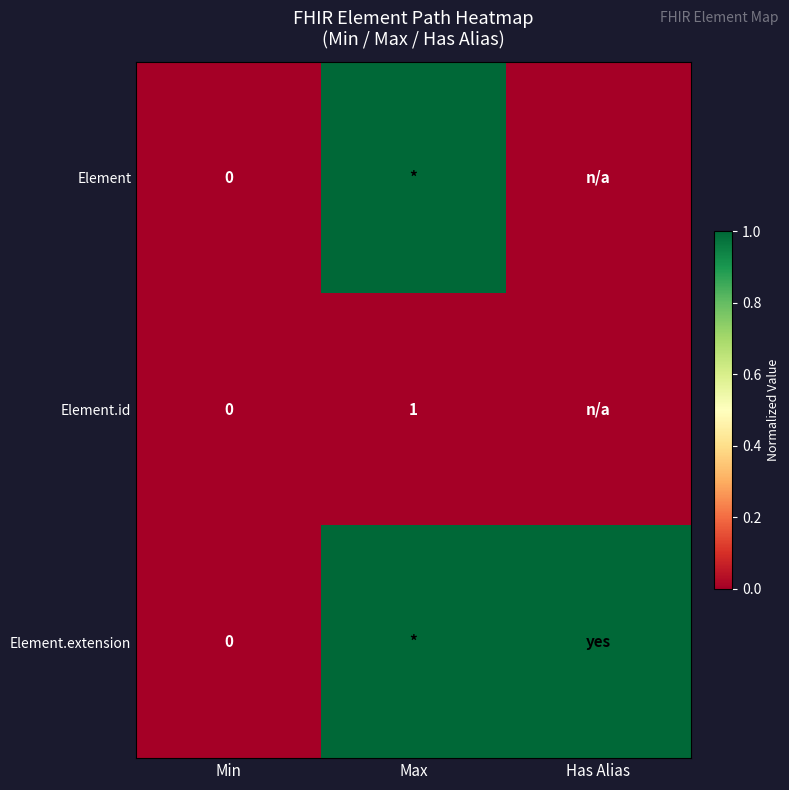

The value of Element.id at Has Alias is 0.0. True or false?

True